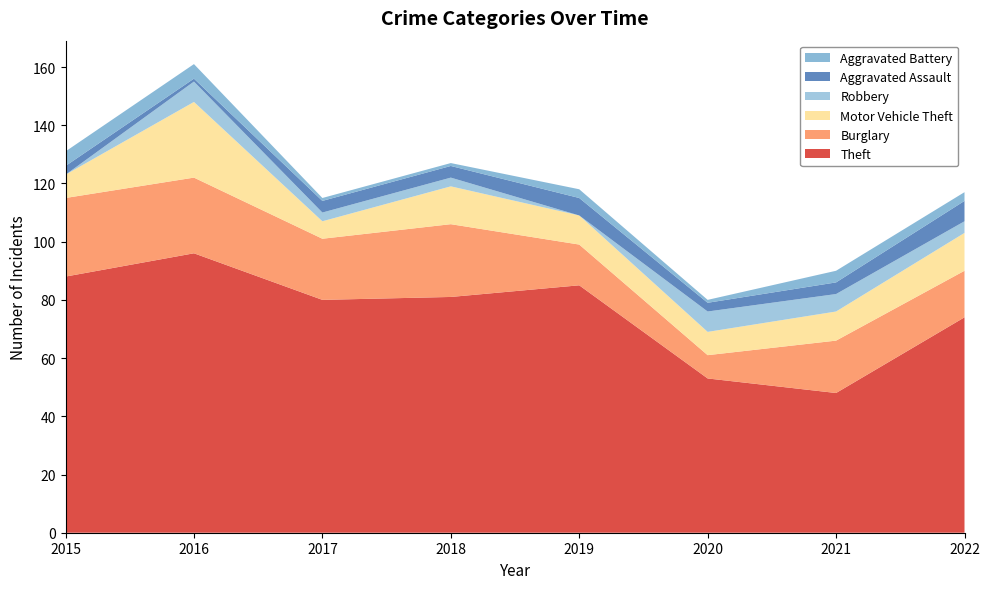

Reading left to right, what are all the values shown in this chart?

Theft: 88	96	80	81	85	53	48	74
Burglary: 27	26	21	25	14	8	18	16
Motor Vehicle Theft: 8	26	6	13	10	8	10	13
Robbery: 0	7	3	3	0	7	6	4
Aggravated Assault: 3	1	4	4	6	3	4	7
Aggravated Battery: 5	5	1	1	3	1	4	3